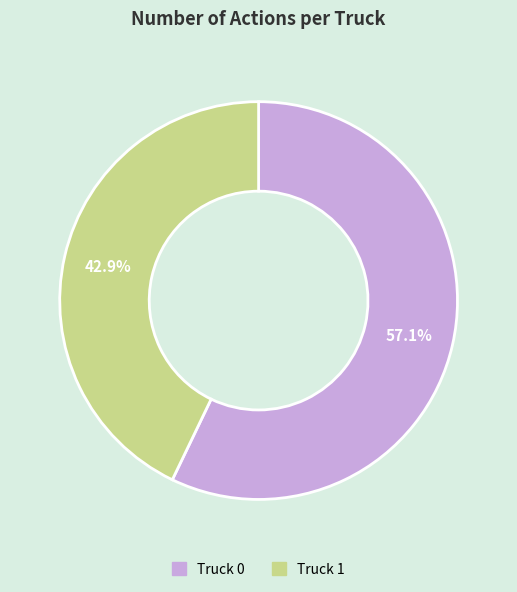

Which category has the biggest portion of the pie?

Truck 0